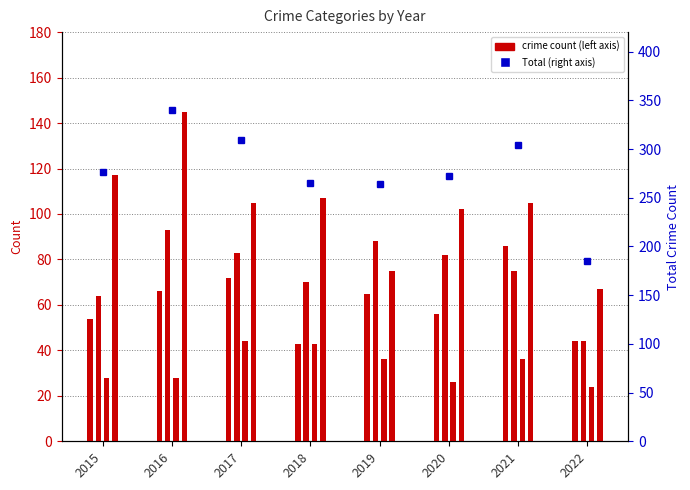

Are the bars grouped side by side (vs. stacked)?

Yes